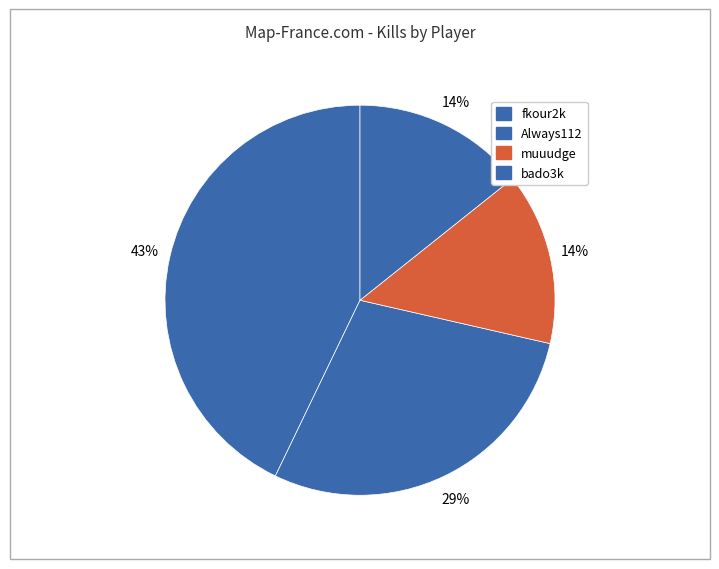

Count the number of slices in the pie.

4